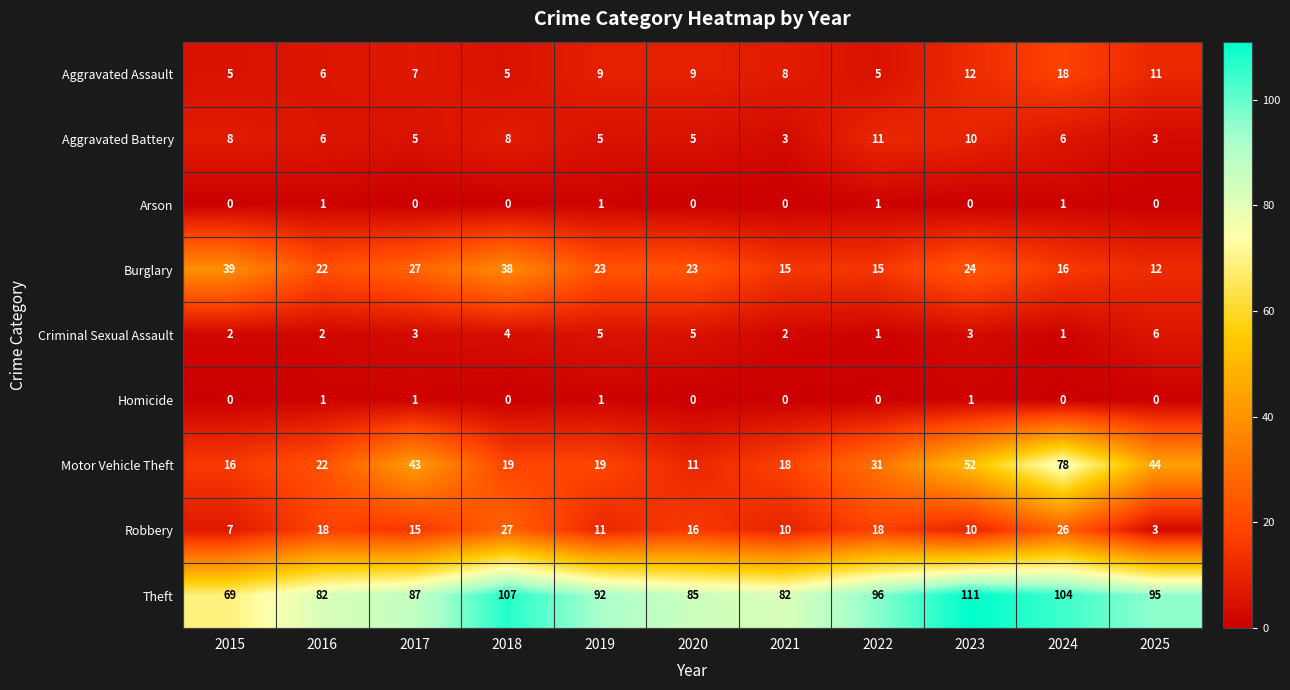

What value does the Aggravated Assault series have at 2019?

9